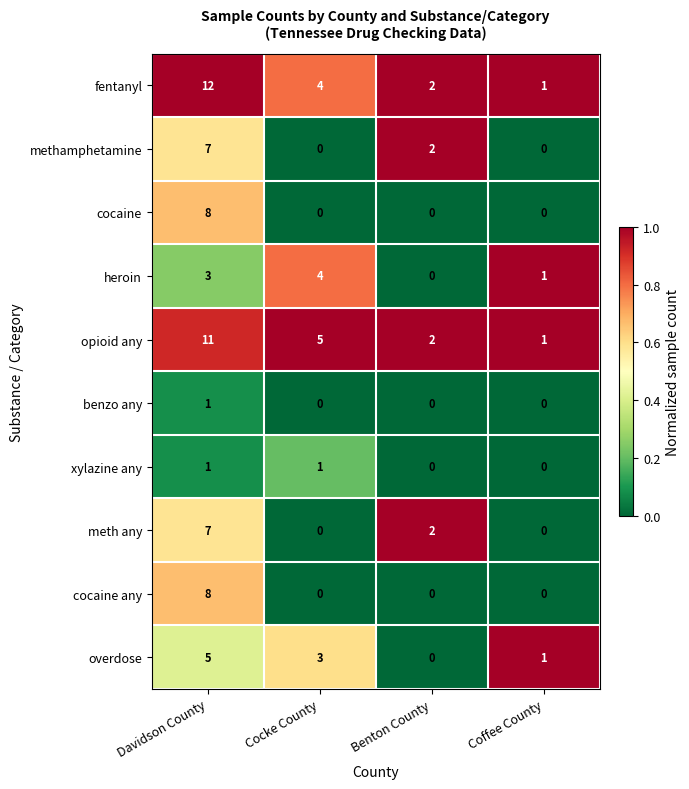

What is the difference between the highest and lowest values at Cocke County?

5